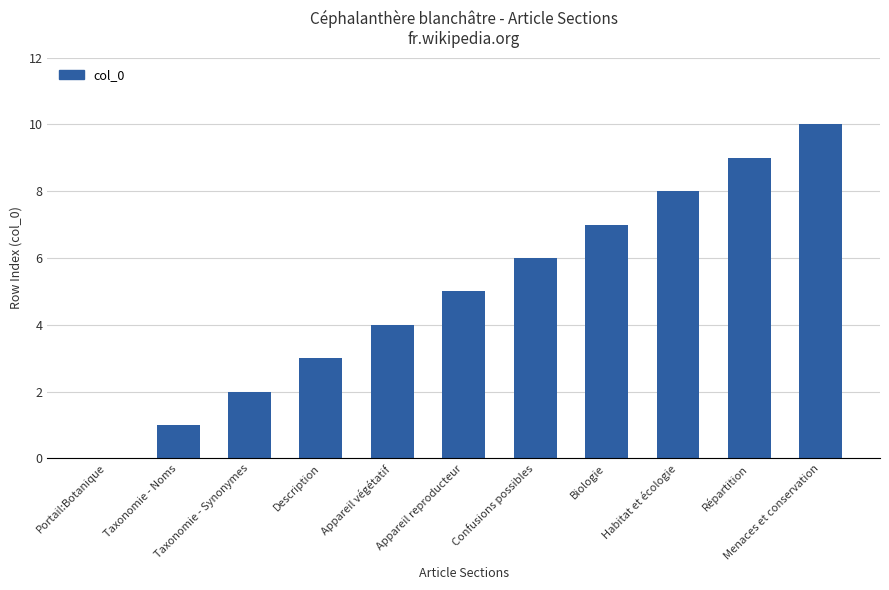

Where is the data nearest to the value 5?

Appareil reproducteur